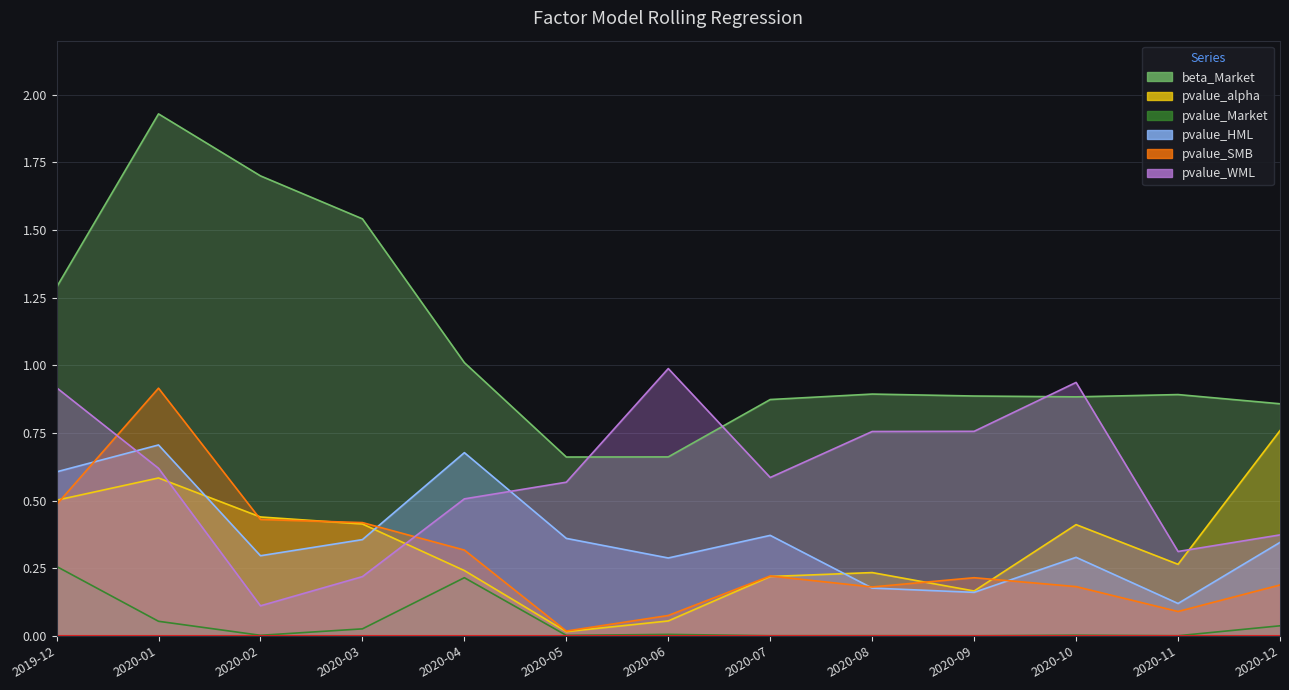

What are all the series names shown in the legend?

beta_Market, pvalue_alpha, pvalue_Market, pvalue_HML, pvalue_SMB, pvalue_WML